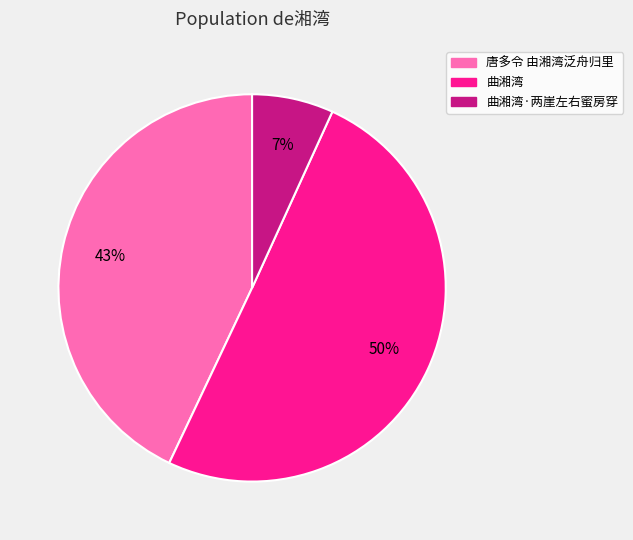

To the nearest percent, what is the difference between the largest and smallest slice percentages?

43%